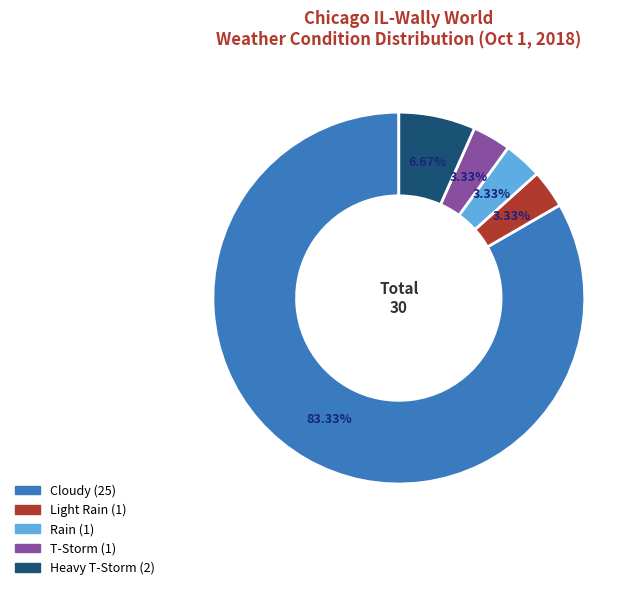

To the nearest percent, what is the difference between the largest and smallest slice percentages?

80%